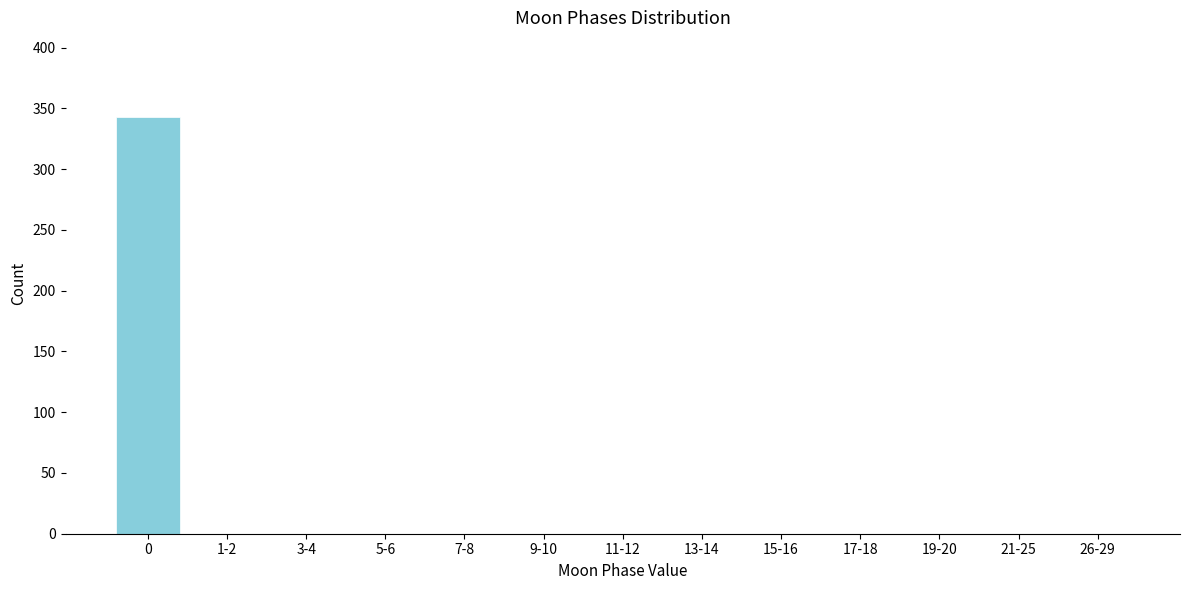

Reading left to right, extract all data points from this chart.

0=343	1-2=0	3-4=0	5-6=0	7-8=0	9-10=0	11-12=0	13-14=0	15-16=0	17-18=0	19-20=0	21-25=0	26-29=0